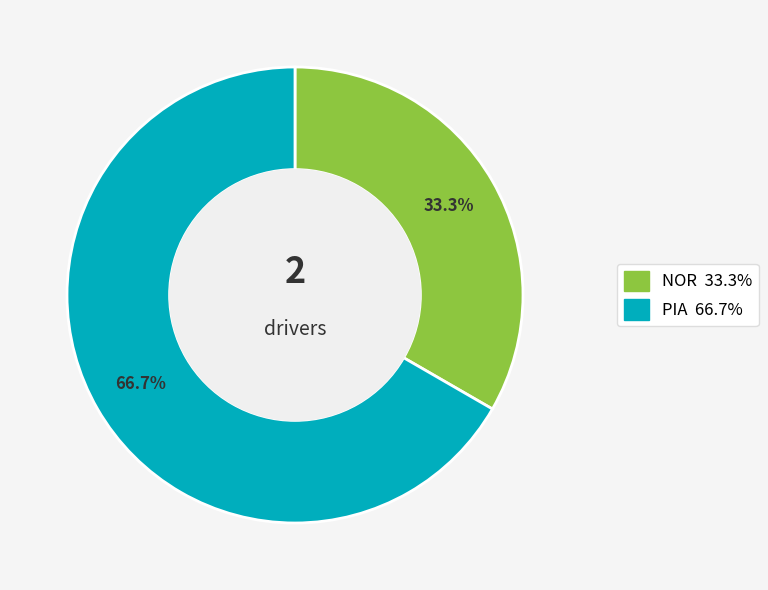

To the nearest percent, what percentage of the pie is NOR?

33%